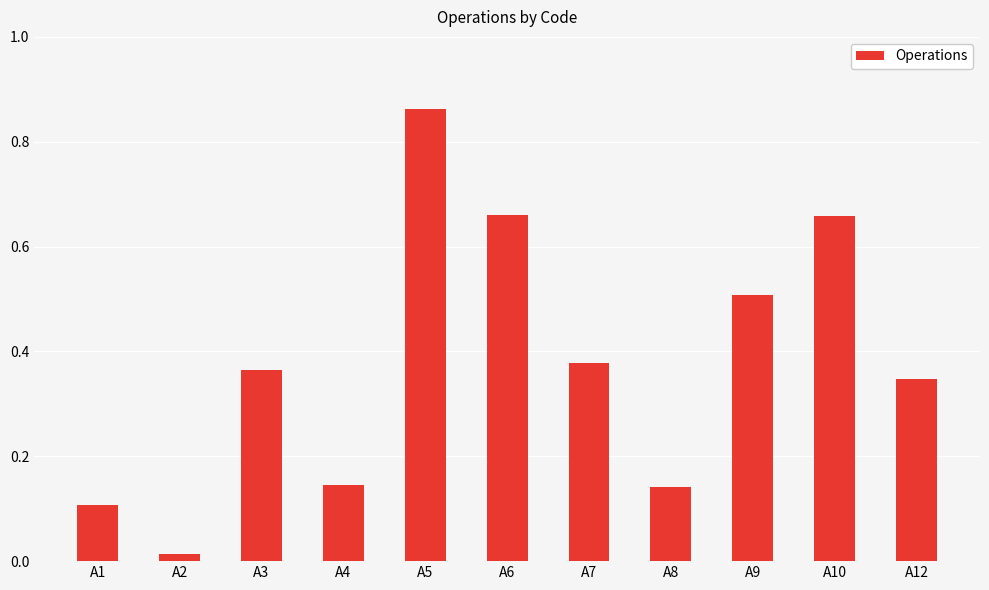

At which category does the chart reach its peak across all series?

A5